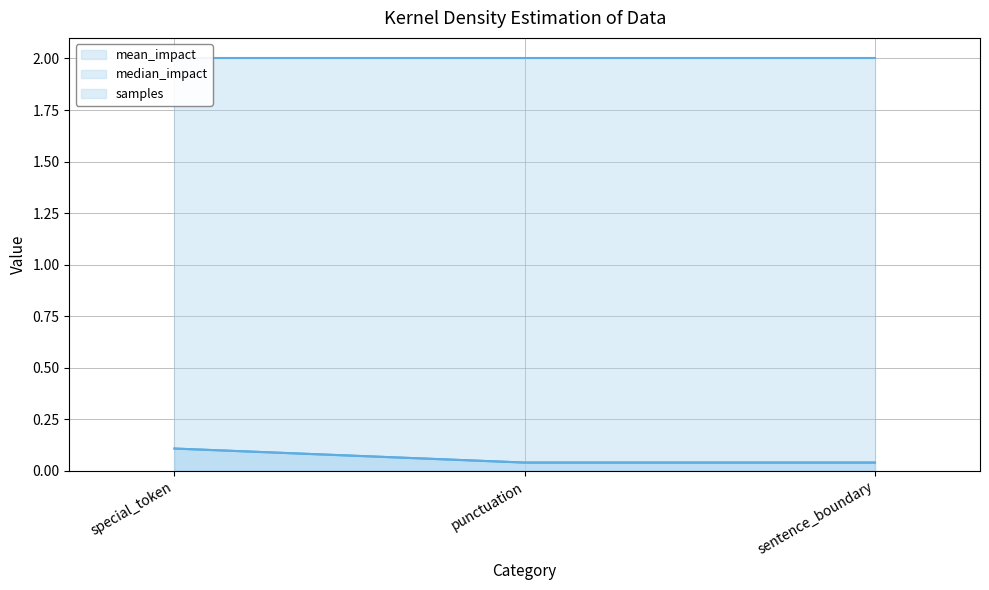

How many lines are shown in the chart?

2